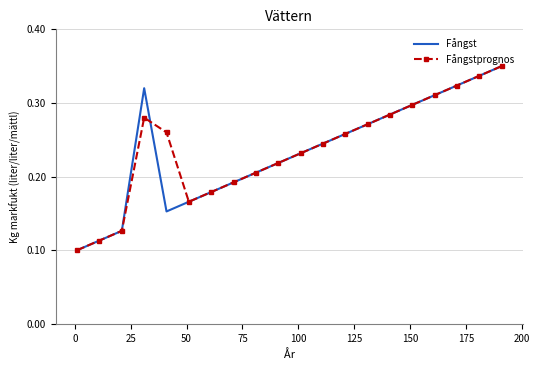

In Fångst, how many points are higher than both neighbors (excluding endpoints)?

1